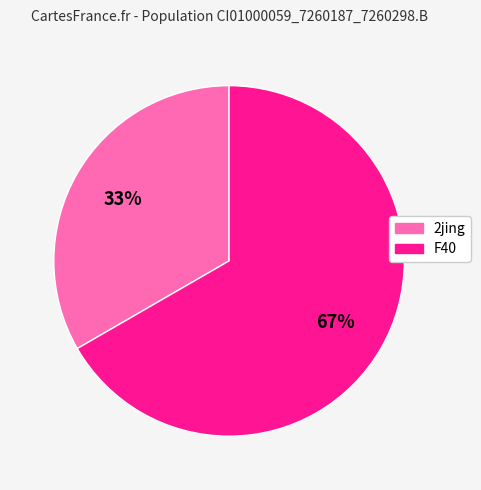

Is there a majority slice in this chart?

Yes